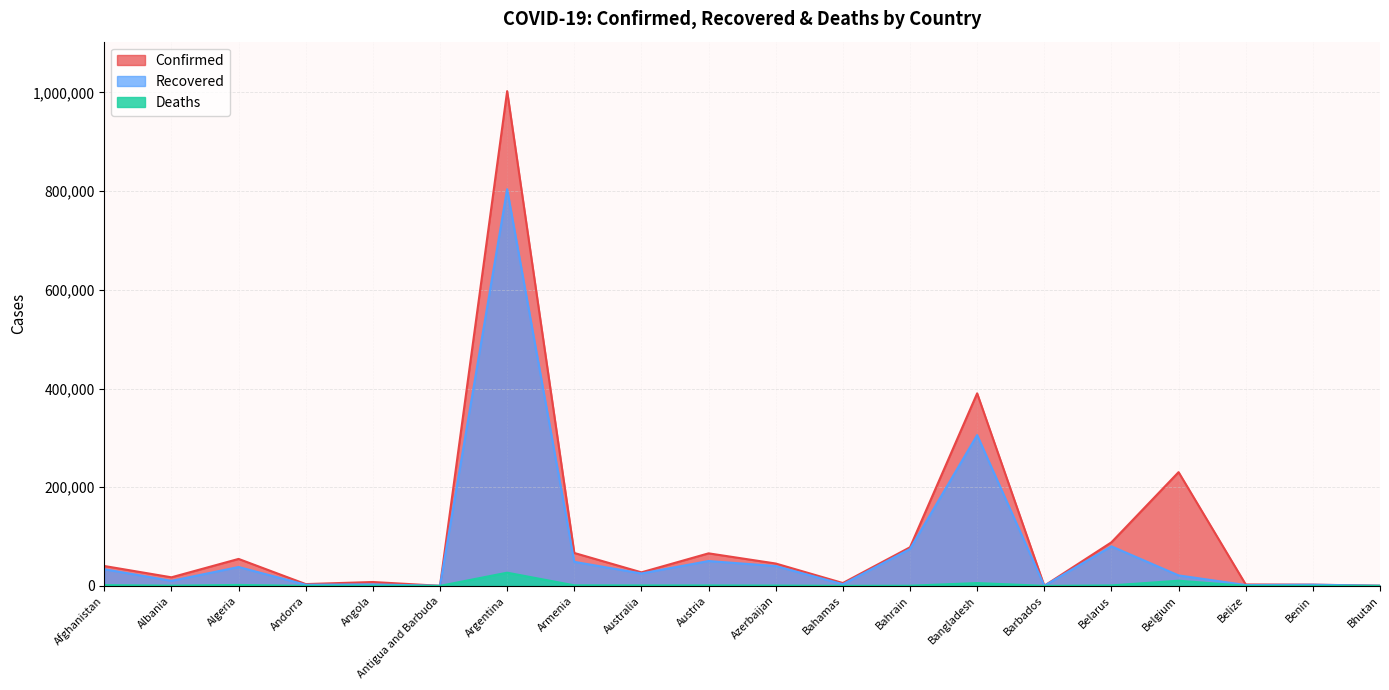

True or false: Confirmed has a value of 222 at Barbados.

True